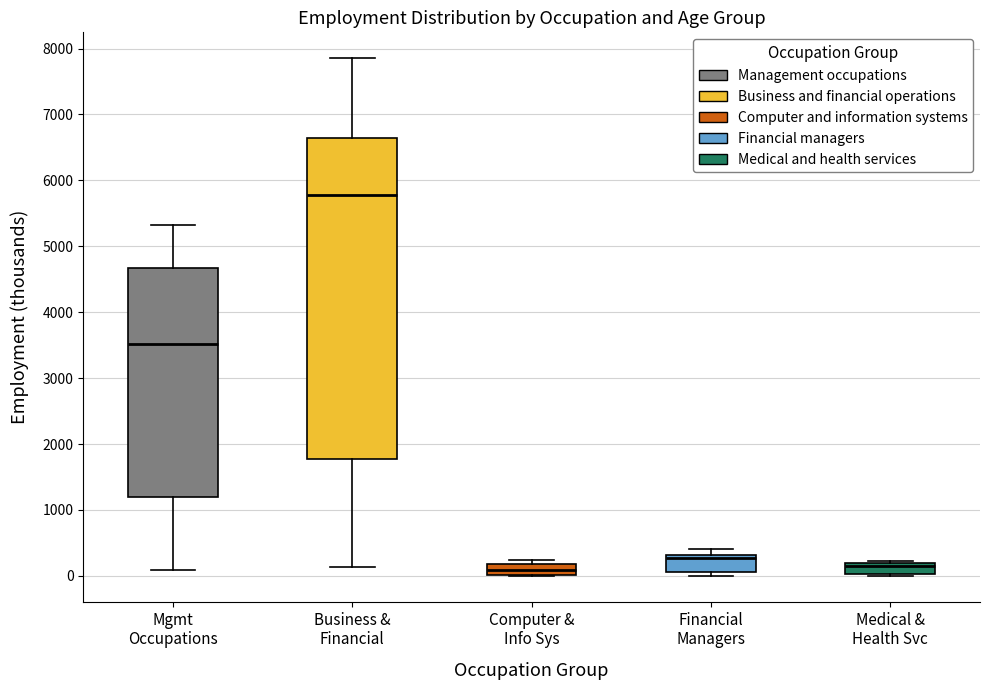

Which box is the tallest, from its lower edge to its upper edge?

Business & Financial